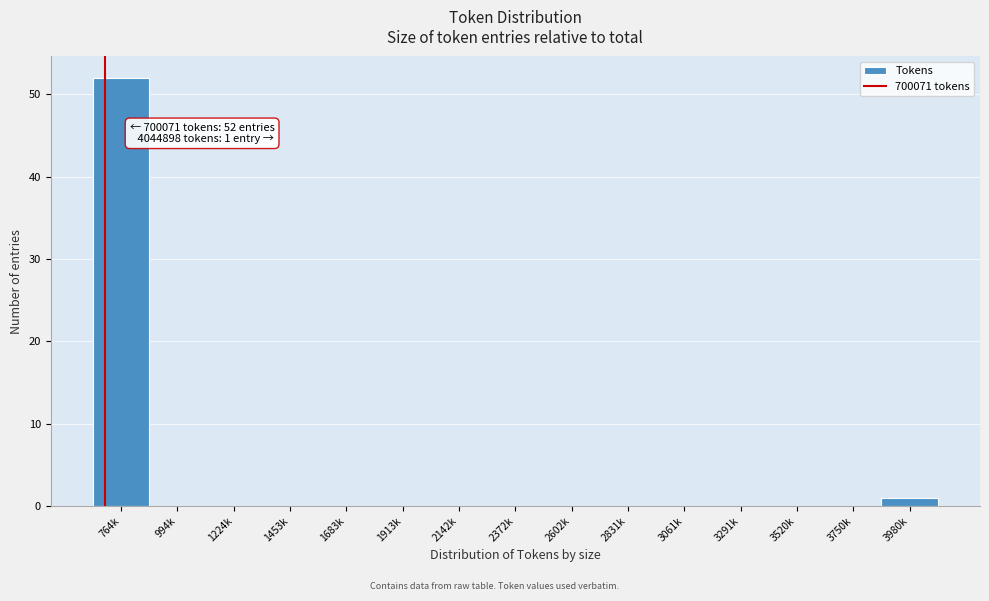

Reading left to right, list all the values displayed in this chart.

764k=52	994k=0	1224k=0	1453k=0	1683k=0	1913k=0	2142k=0	2372k=0	2602k=0	2831k=0	3061k=0	3291k=0	3520k=0	3750k=0	3980k=1